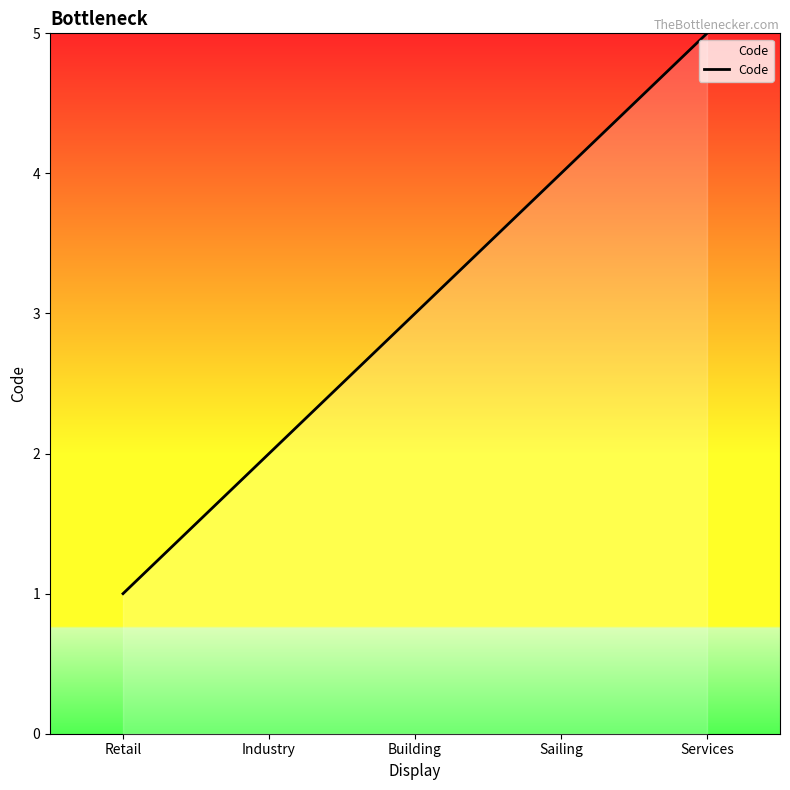

Rank the categories by value from highest to lowest.

Services, Sailing, Building, Industry, Retail